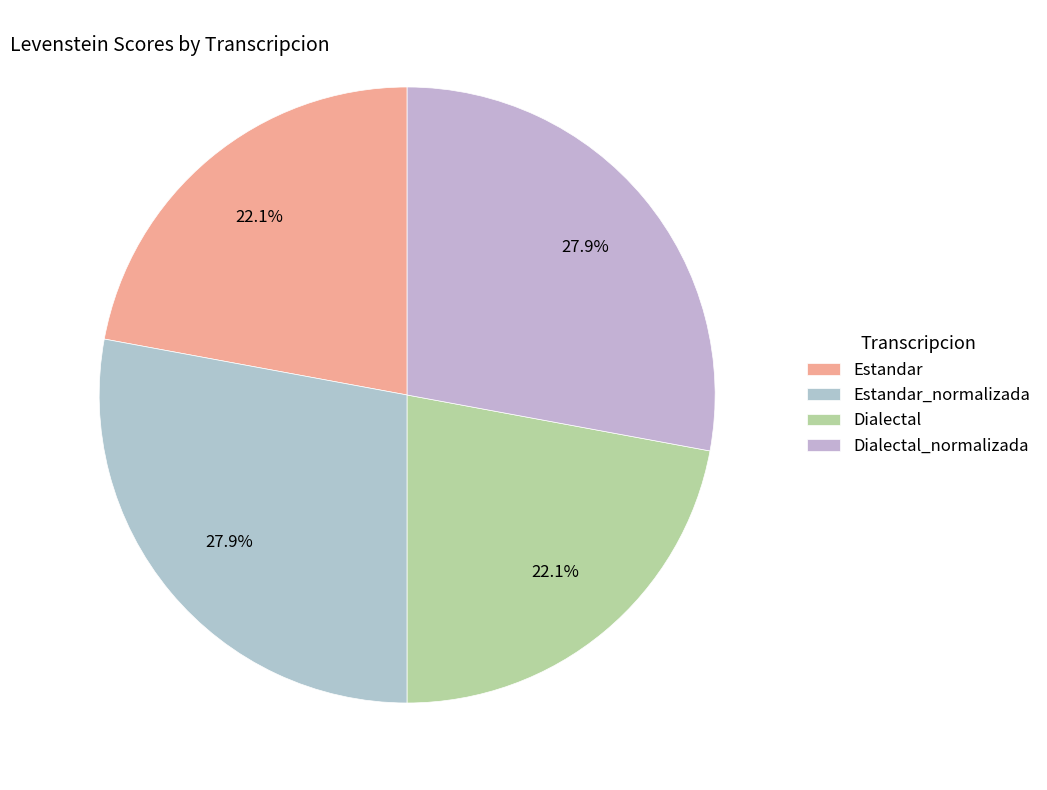

True or false: Dialectal accounts for 22% of the total.

True